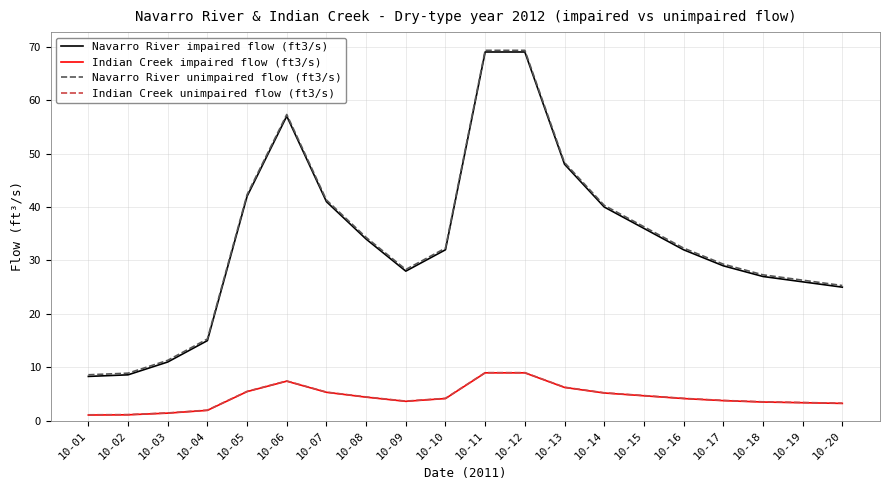

Is the value of Navarro River unimpaired flow (ft3/s) at 10-09 greater than the value of Navarro River impaired flow (ft3/s) at 10-18?

Yes